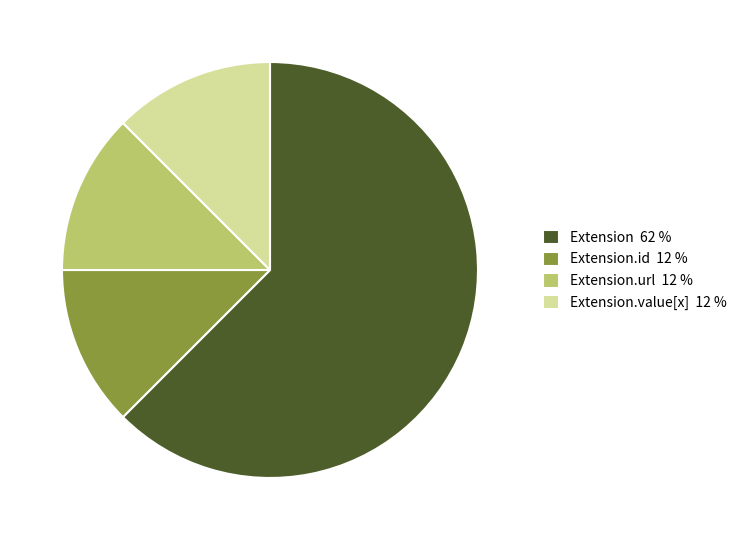

Do Extension 62 % and Extension.value[x] 12 % together represent more than half of the pie?

Yes